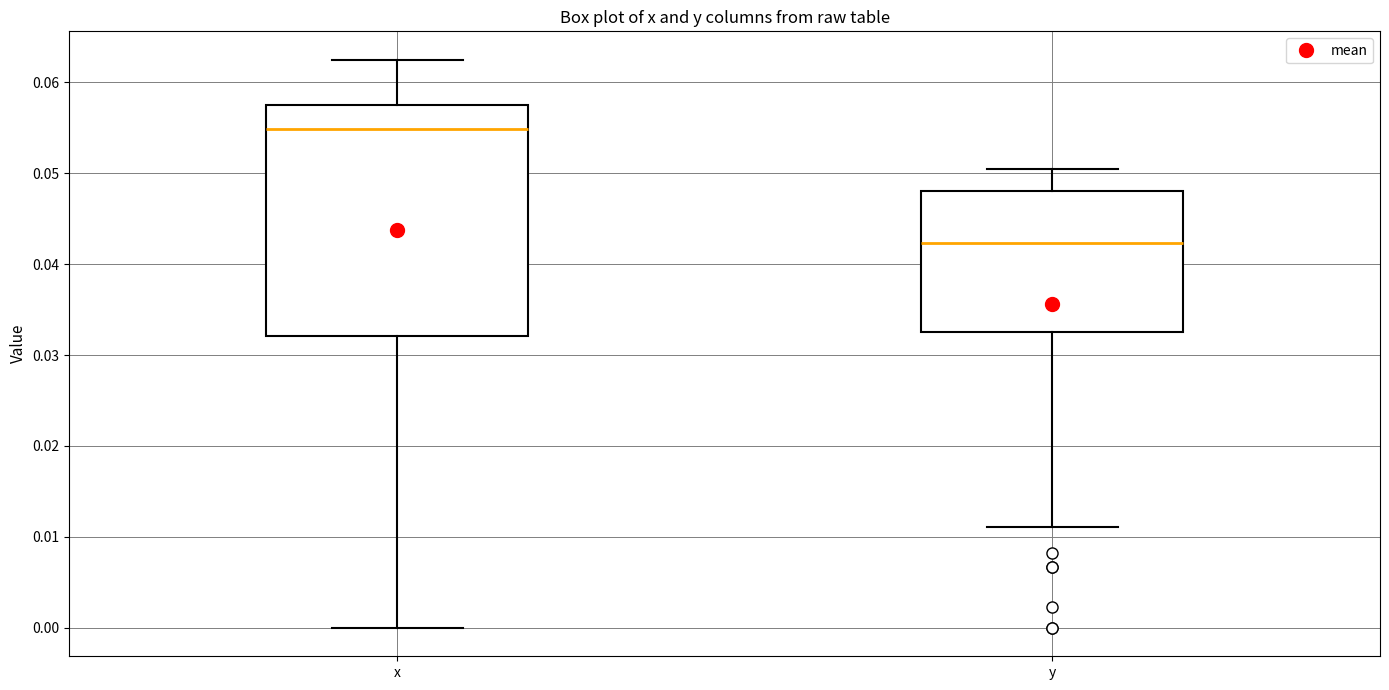

Which box is the tallest, from its lower edge to its upper edge?

x